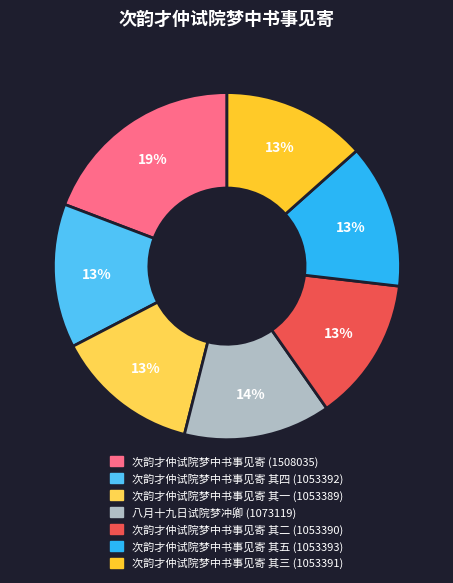

To the nearest percent, what is the average slice percentage?

14%